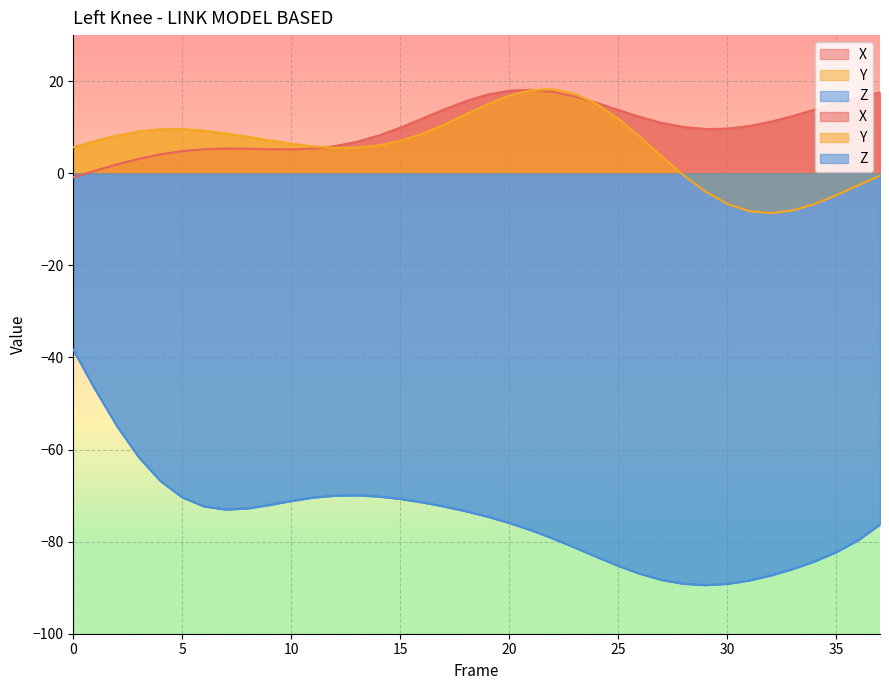

How many data points does each series have?

38